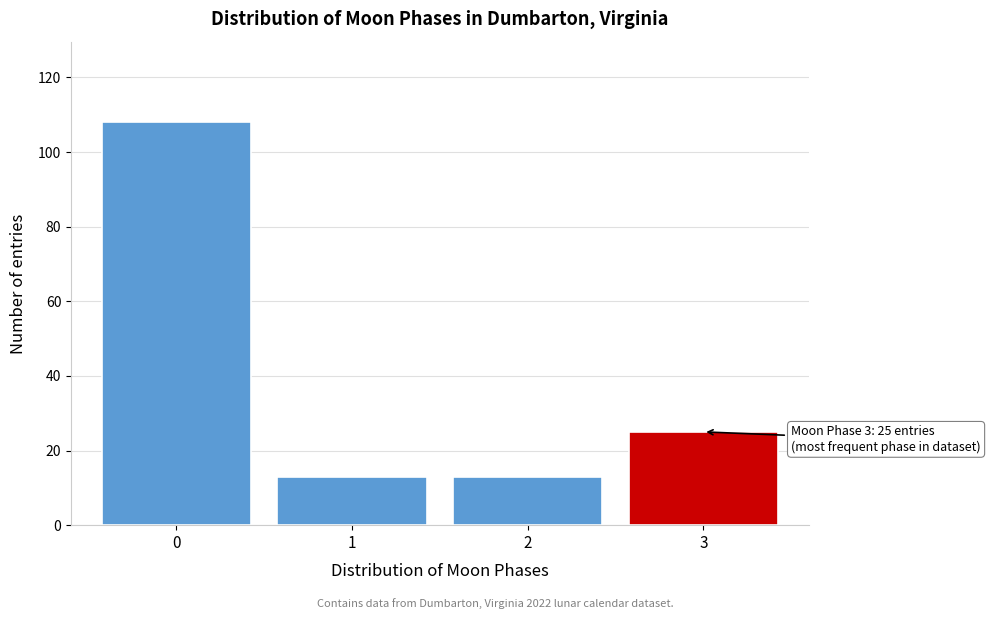

Reading left to right, extract all data points from this chart.

0=108	1=13	2=13	3=25